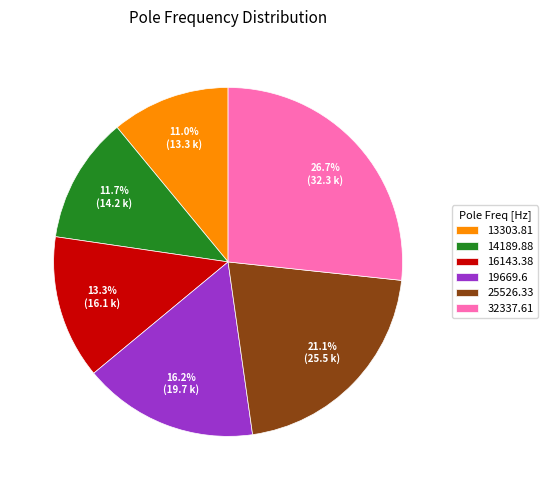

True or false: 16143.38 accounts for 3% of the total.

False